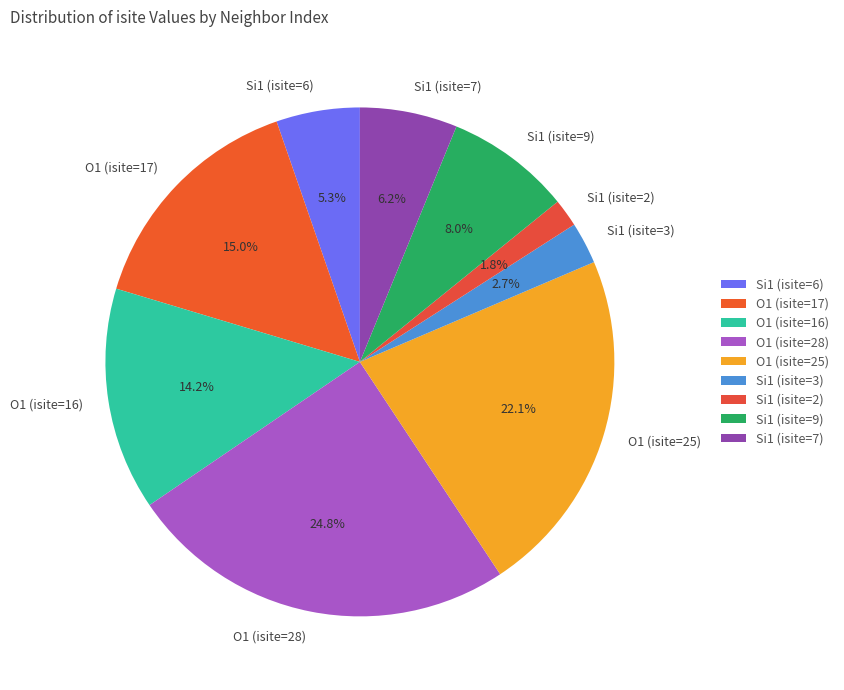

The O1 (isite=16) slice represents 14% of the pie. True or false?

True